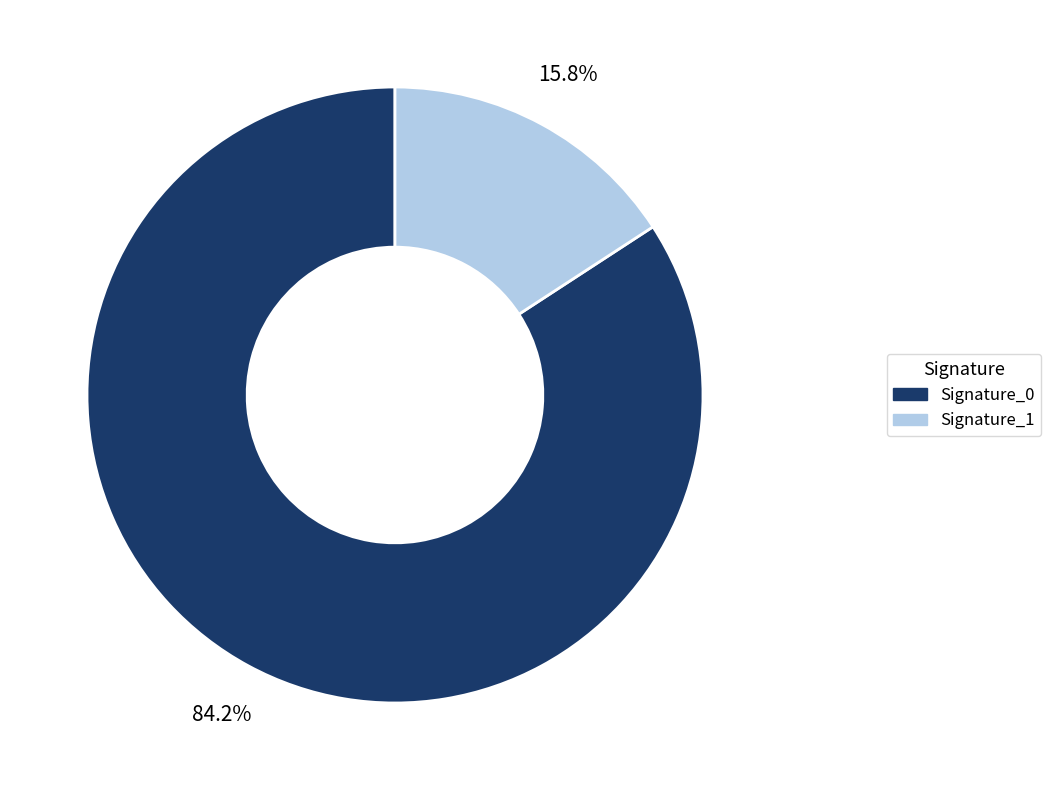

Does any single category account for the majority?

Yes